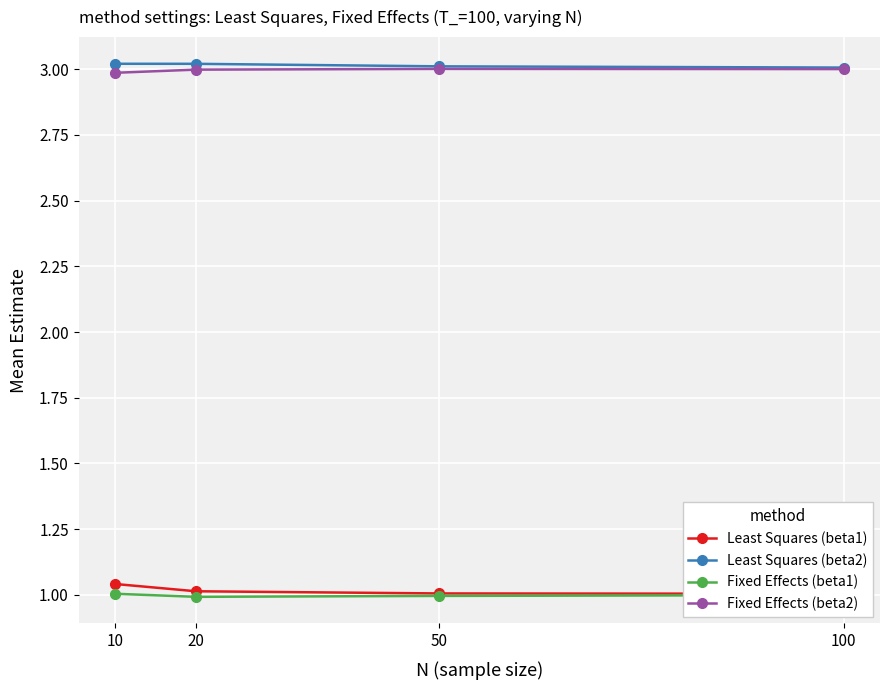

What is the sum of all Least Squares (beta1) values?

4.1